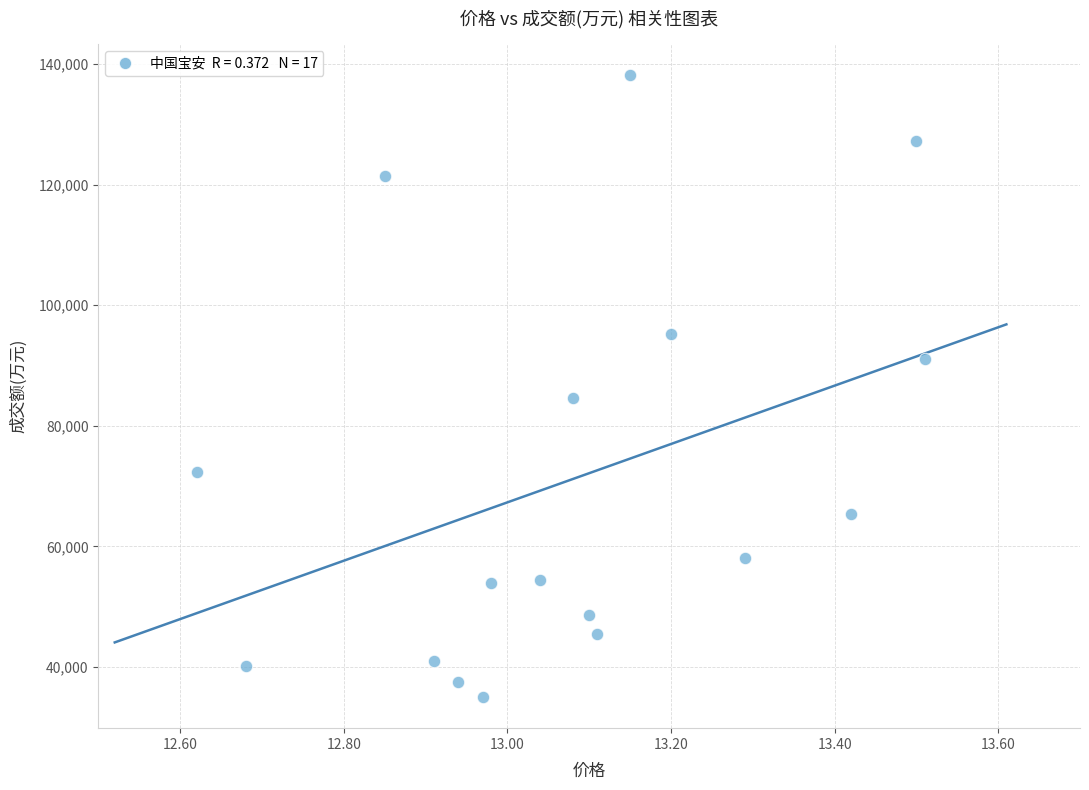

What is the range of Y values (max minus min)?

103174